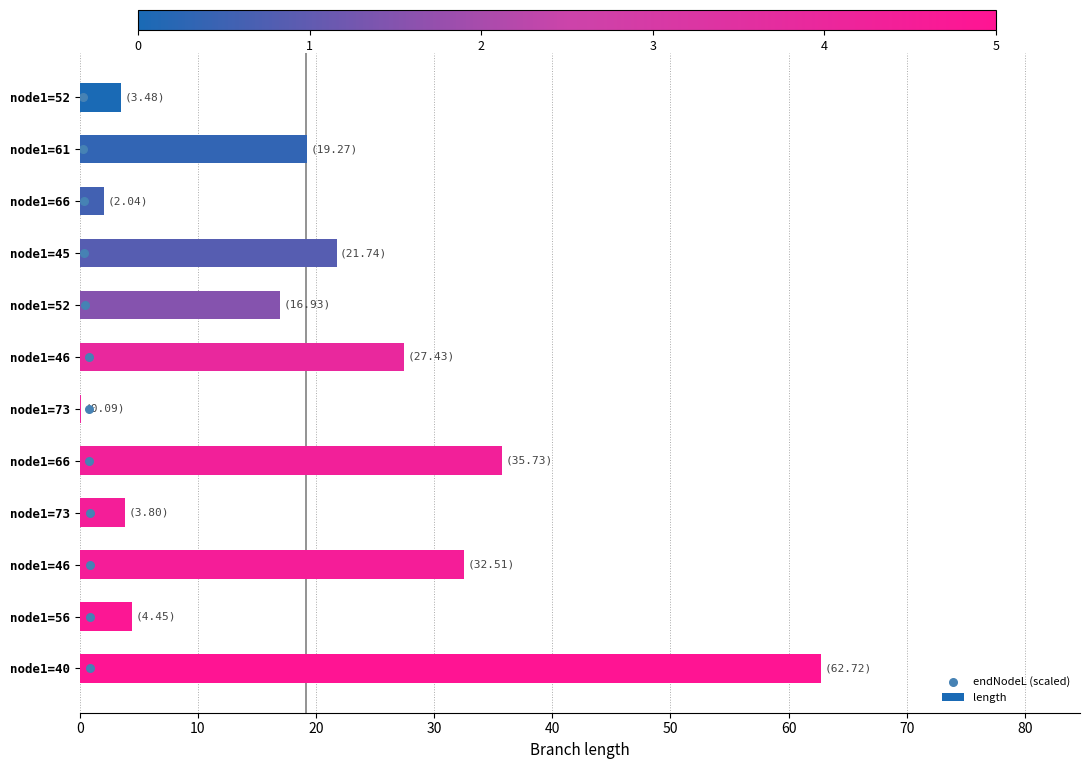

Which series reaches the minimum Y coordinate?

endNodeL (scaled)